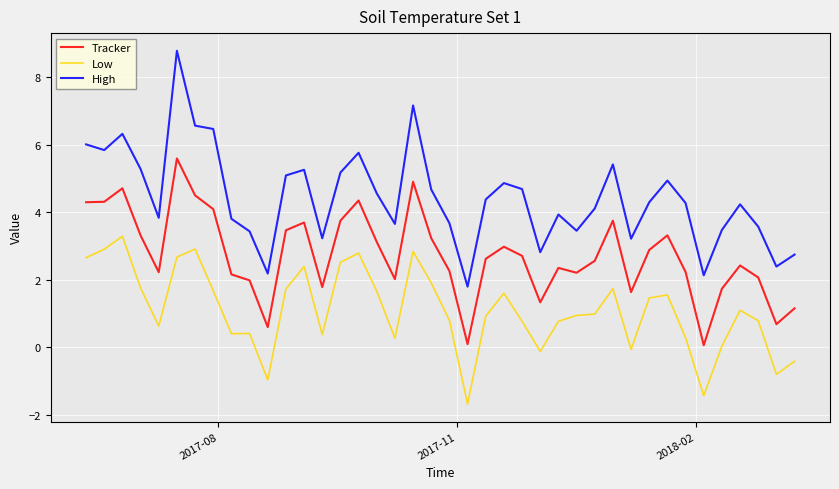

What is the difference between the maximum and minimum values in the High series?

7.0